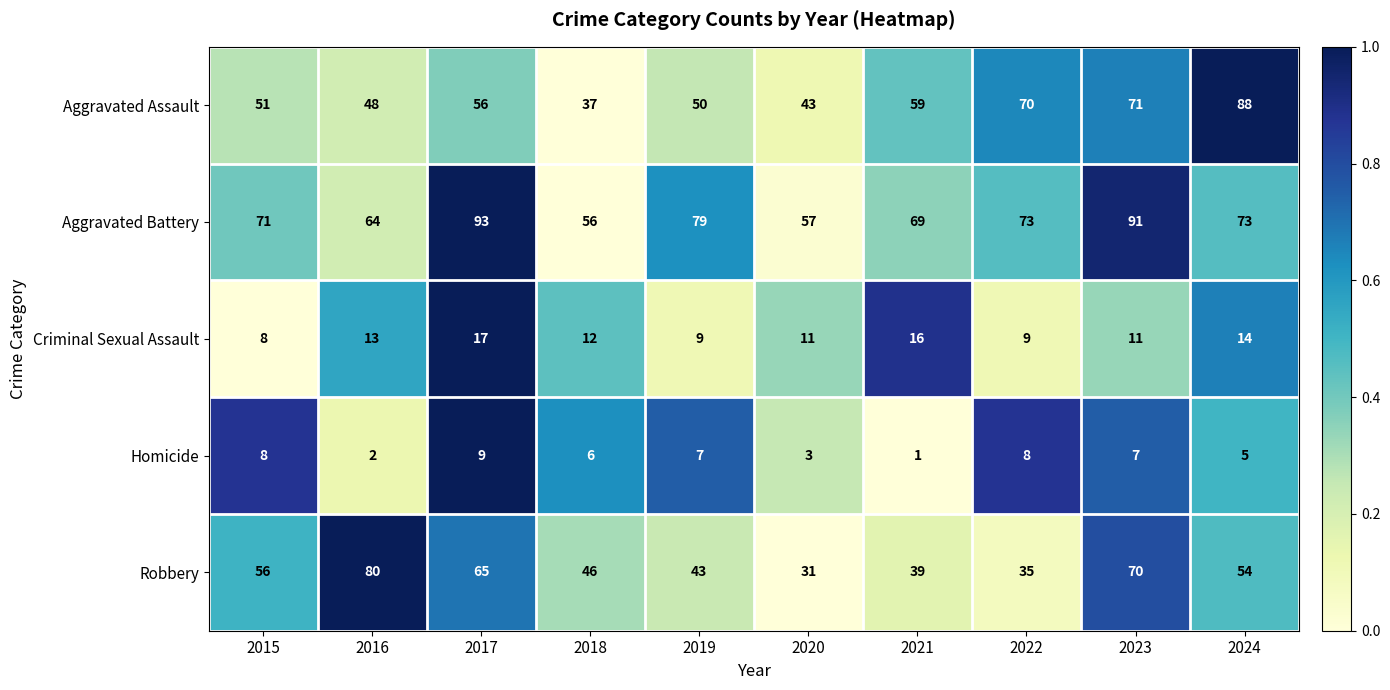

Which series has the largest total across all categories?

Aggravated Battery